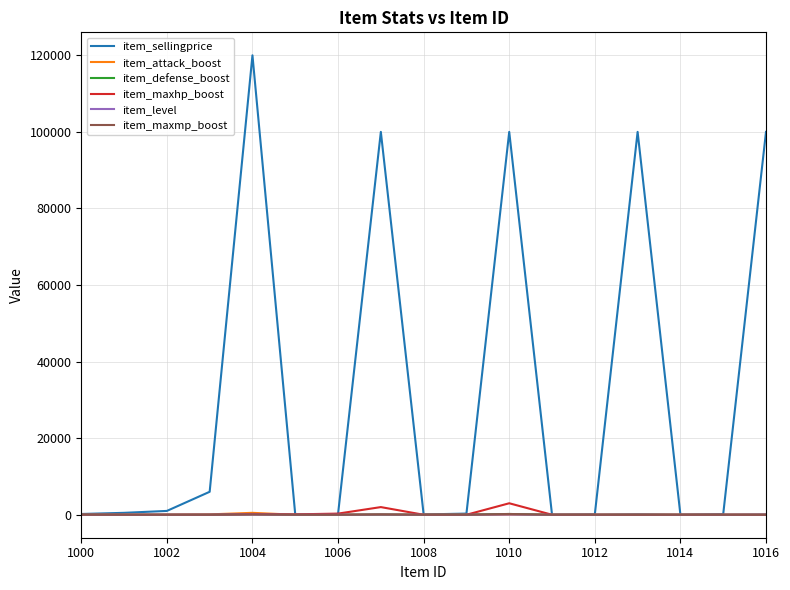

Which series has the largest range (max minus min)?

item_sellingprice